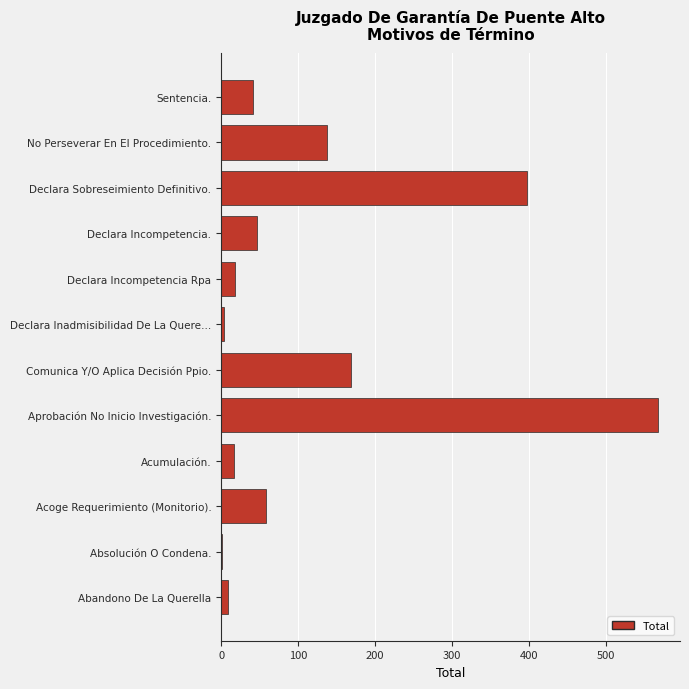

What is the ratio of the value at Acoge Requerimiento (Monitorio). to the value at Comunica Y/O Aplica Decisión Ppio.?

0.3